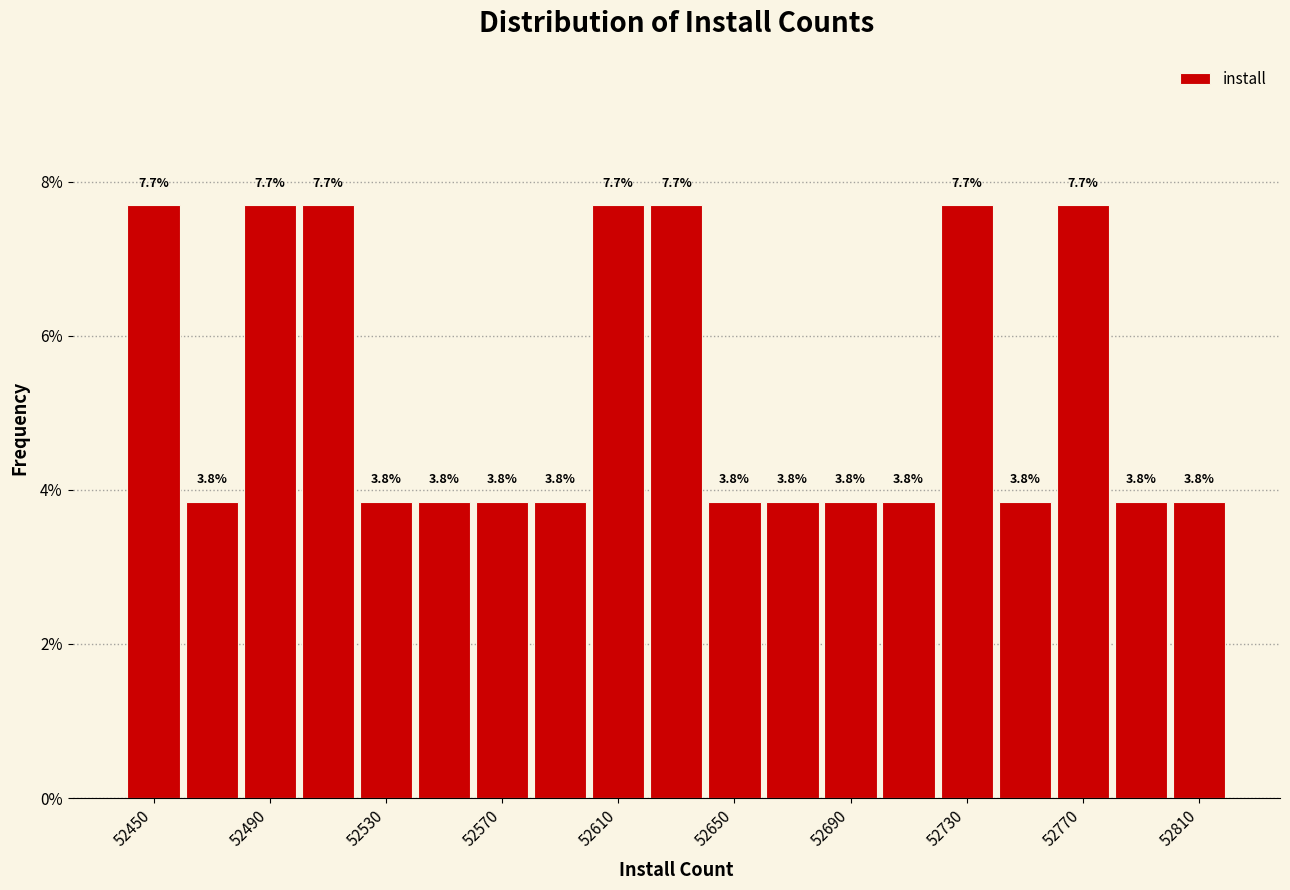

Reading left to right, list every bar in this chart as the range it spans on the x-axis followed by its height.

52440 to 52460: 7.7
52460 to 52480: 3.8
52480 to 52500: 7.7
52500 to 52520: 7.7
52520 to 52540: 3.8
52540 to 52560: 3.8
52560 to 52580: 3.8
52580 to 52600: 3.8
52600 to 52620: 7.7
52620 to 52640: 7.7
52640 to 52660: 3.8
52660 to 52680: 3.8
52680 to 52700: 3.8
52700 to 52720: 3.8
52720 to 52740: 7.7
52740 to 52760: 3.8
52760 to 52780: 7.7
52780 to 52800: 3.8
52800 to 52820: 3.8